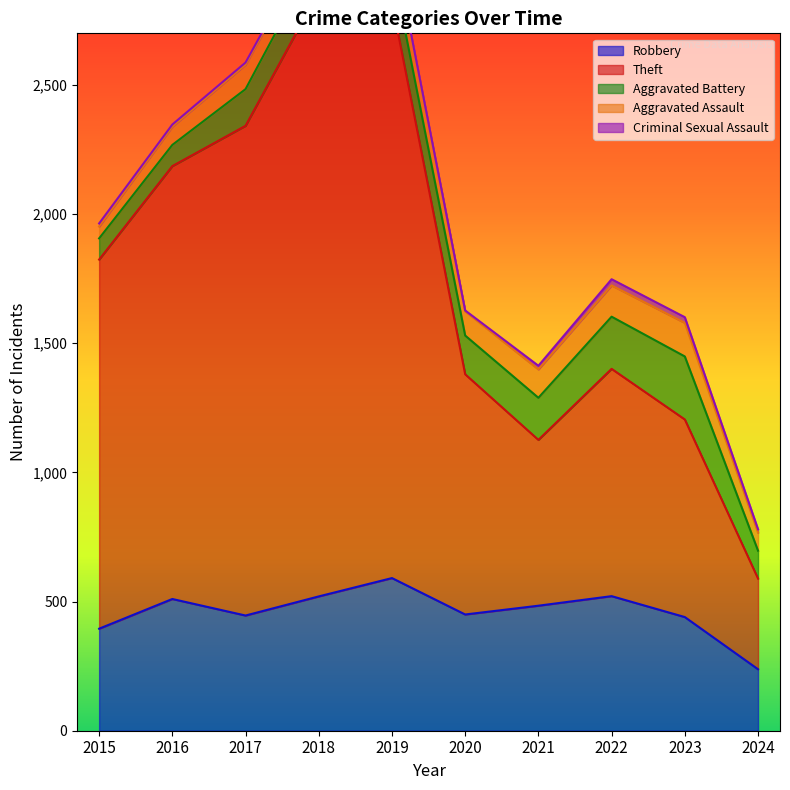

List the series in order of their peak value, lowest first.

Criminal Sexual Assault, Aggravated Assault, Aggravated Battery, Robbery, Theft